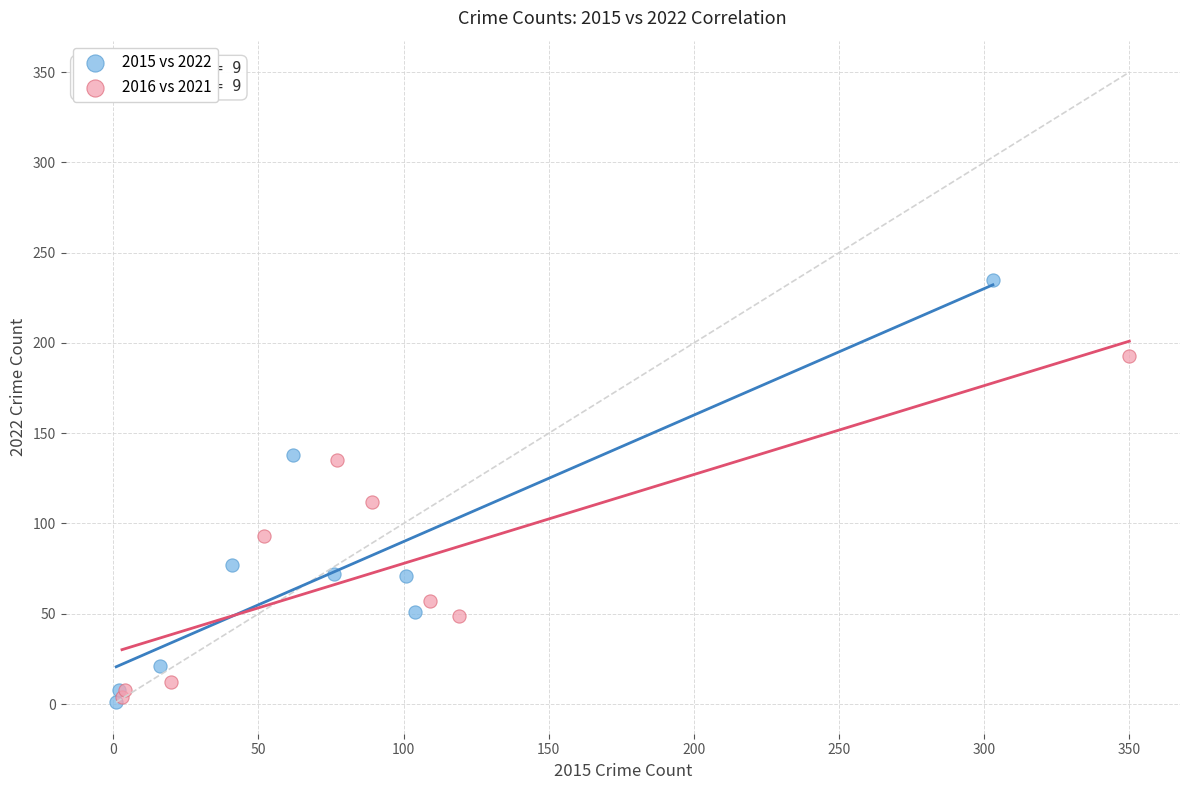

Which series has the largest Y range (max minus min)?

2015 vs 2022